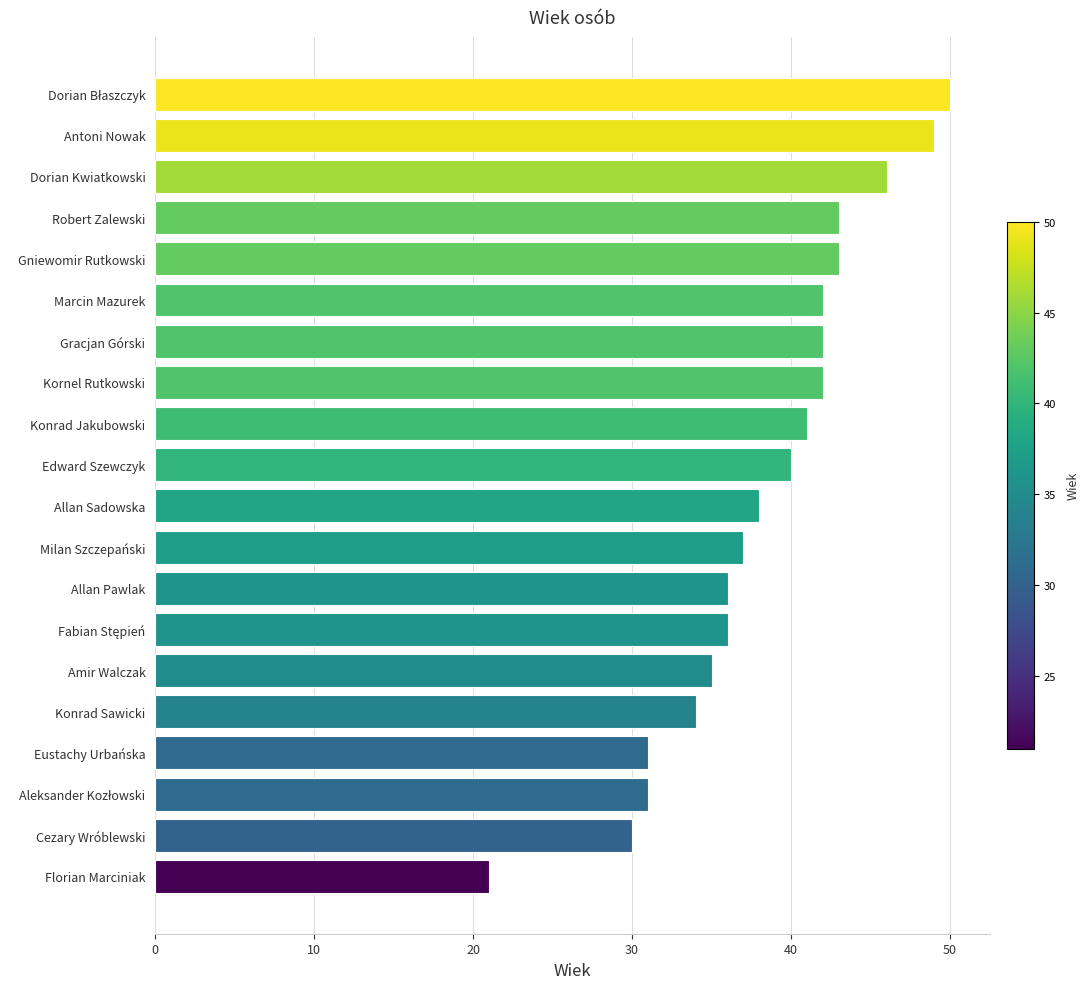

What is the smallest value displayed?

21